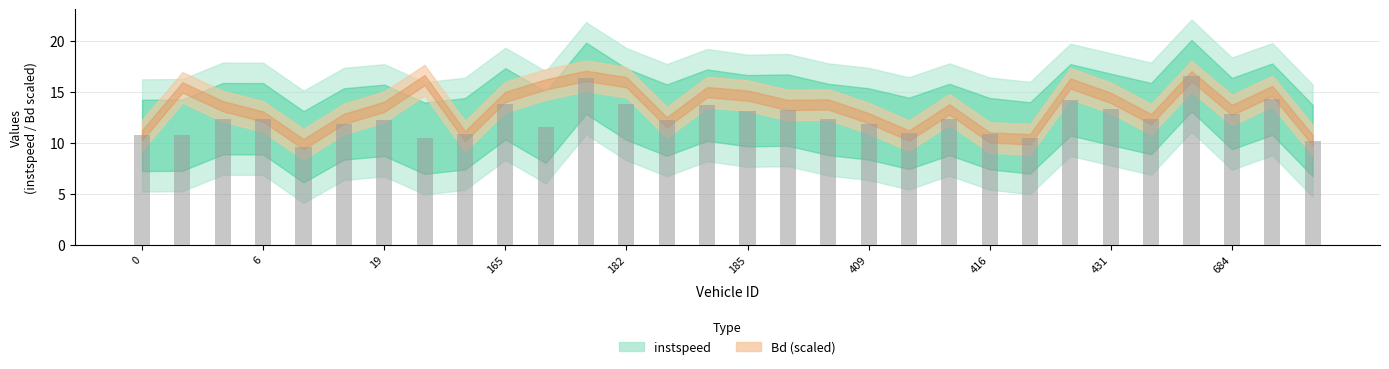

What is the value of the 29th bar from the left?

14.3